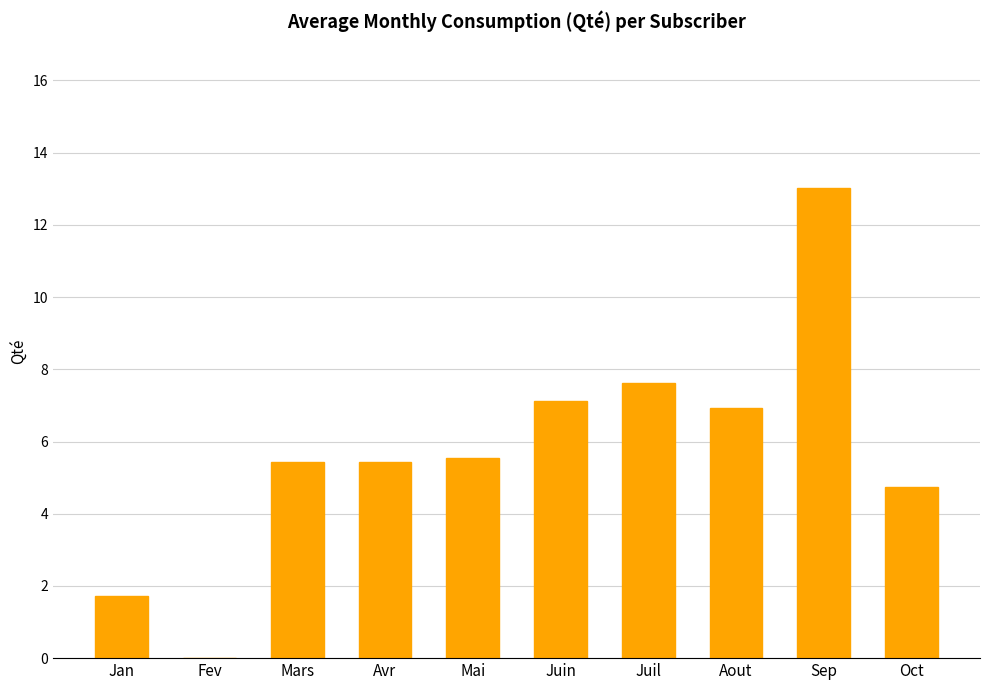

How many data points are above 5?

7